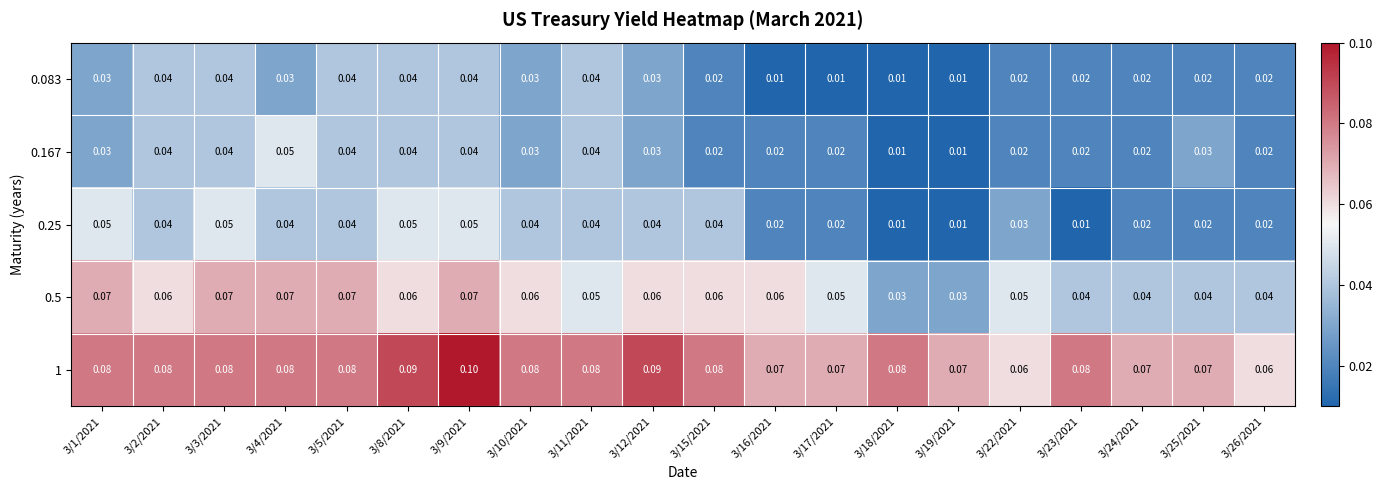

Is the value of 0.167 at 3/22/2021 greater than the value of 0.25 at 3/10/2021?

No